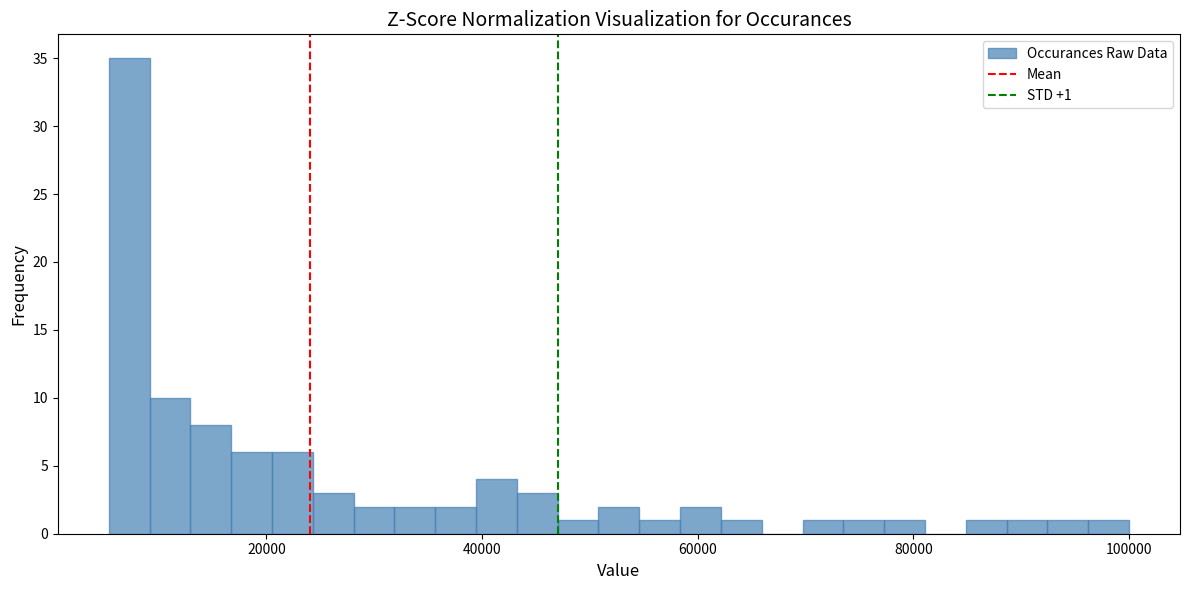

Around what value on the x-axis is the tallest bar? Give the approximate position of its centre, as read against the axis.

8000